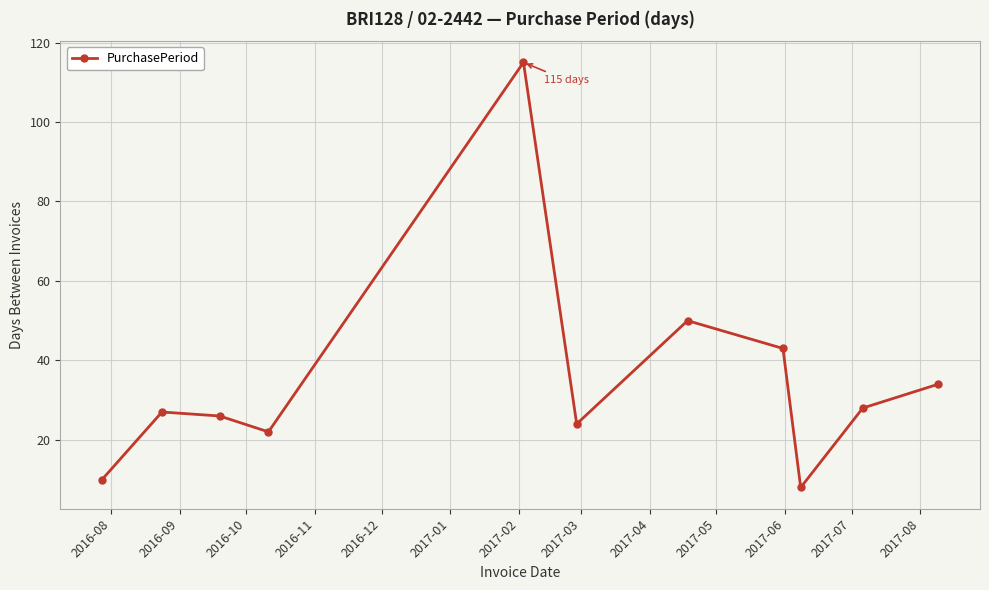

What is the sum of all values?

387